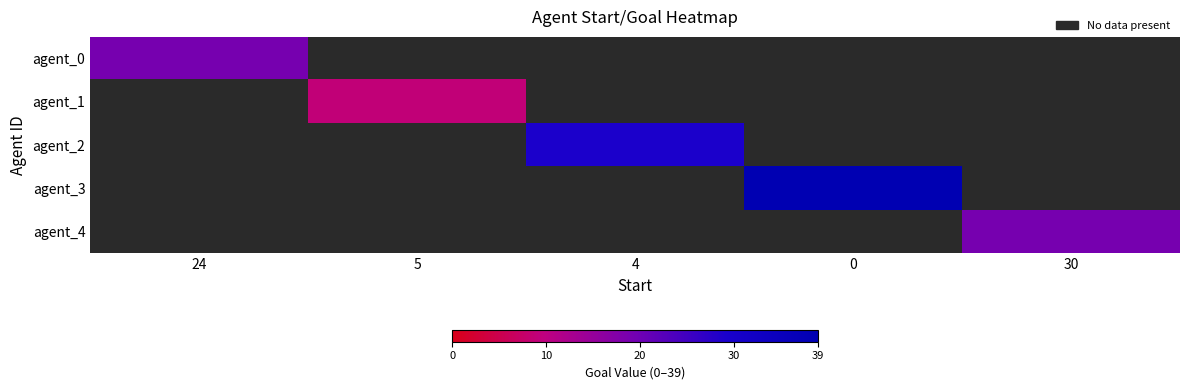

What is the maximum value shown in the chart?

39.0